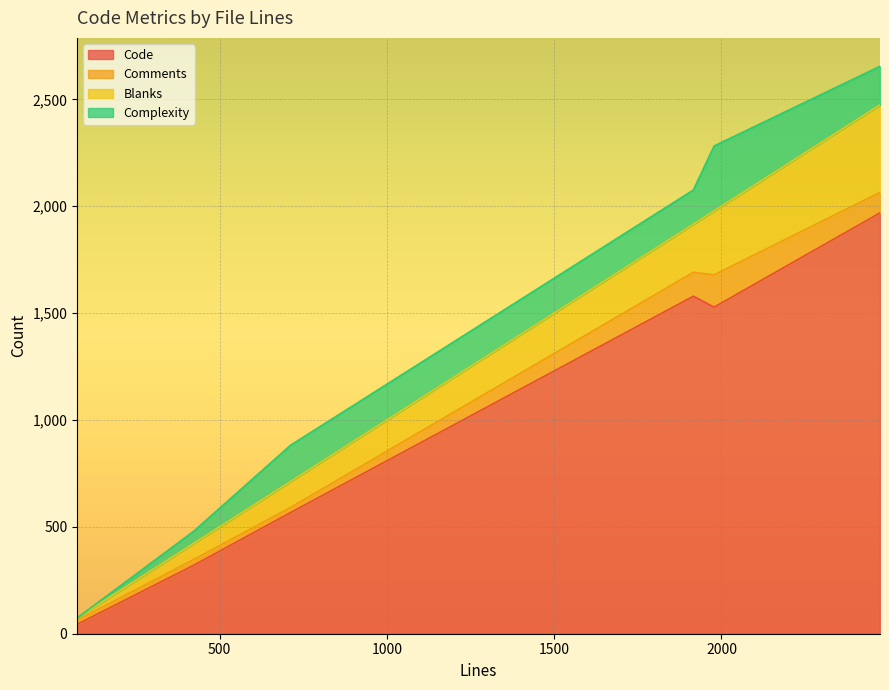

Rank the series by their maximum value, from lowest to highest.

Comments, Complexity, Blanks, Code